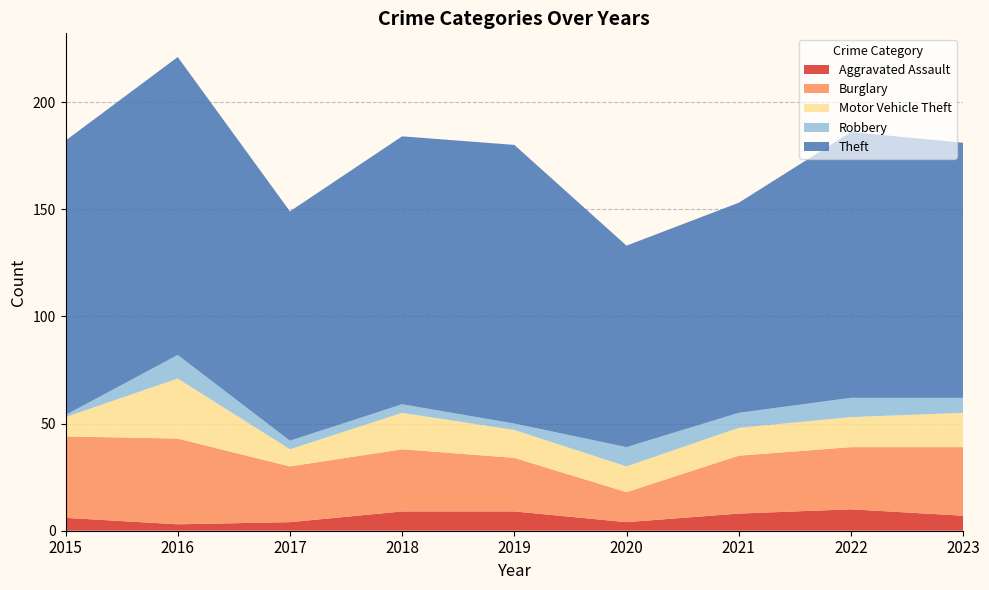

Reading left to right, what are all the values shown in this chart?

Aggravated Assault: 2015=6	2016=3	2017=4	2018=9	2019=9	2020=4	2021=8	2022=10	2023=7
Burglary: 2015=38	2016=40	2017=26	2018=29	2019=25	2020=14	2021=27	2022=29	2023=32
Motor Vehicle Theft: 2015=9	2016=28	2017=8	2018=17	2019=13	2020=12	2021=13	2022=14	2023=16
Robbery: 2015=1	2016=11	2017=4	2018=4	2019=3	2020=9	2021=7	2022=9	2023=7
Theft: 2015=128	2016=139	2017=107	2018=125	2019=130	2020=94	2021=98	2022=124	2023=119